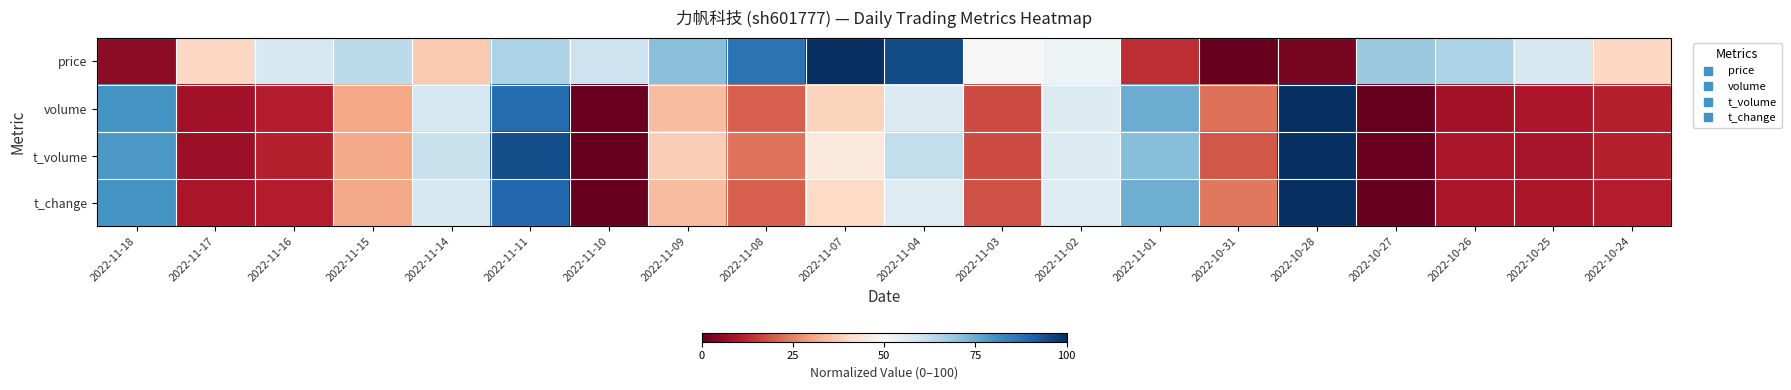

Which category has the highest value across all series?

2022-11-07